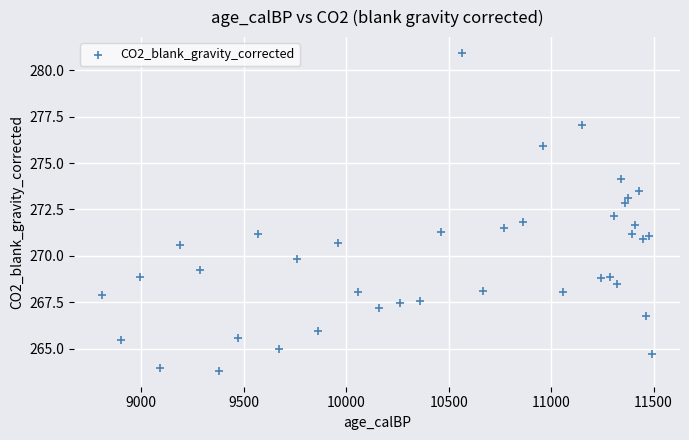

What is the range of Y values (max minus min)?

17.1